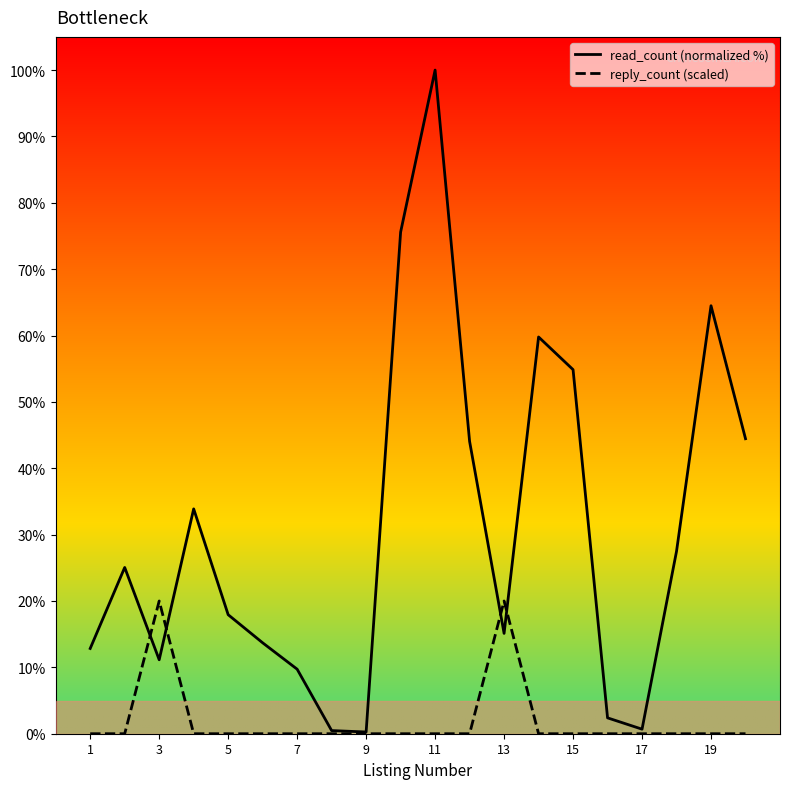

How many lines are shown in the chart?

2